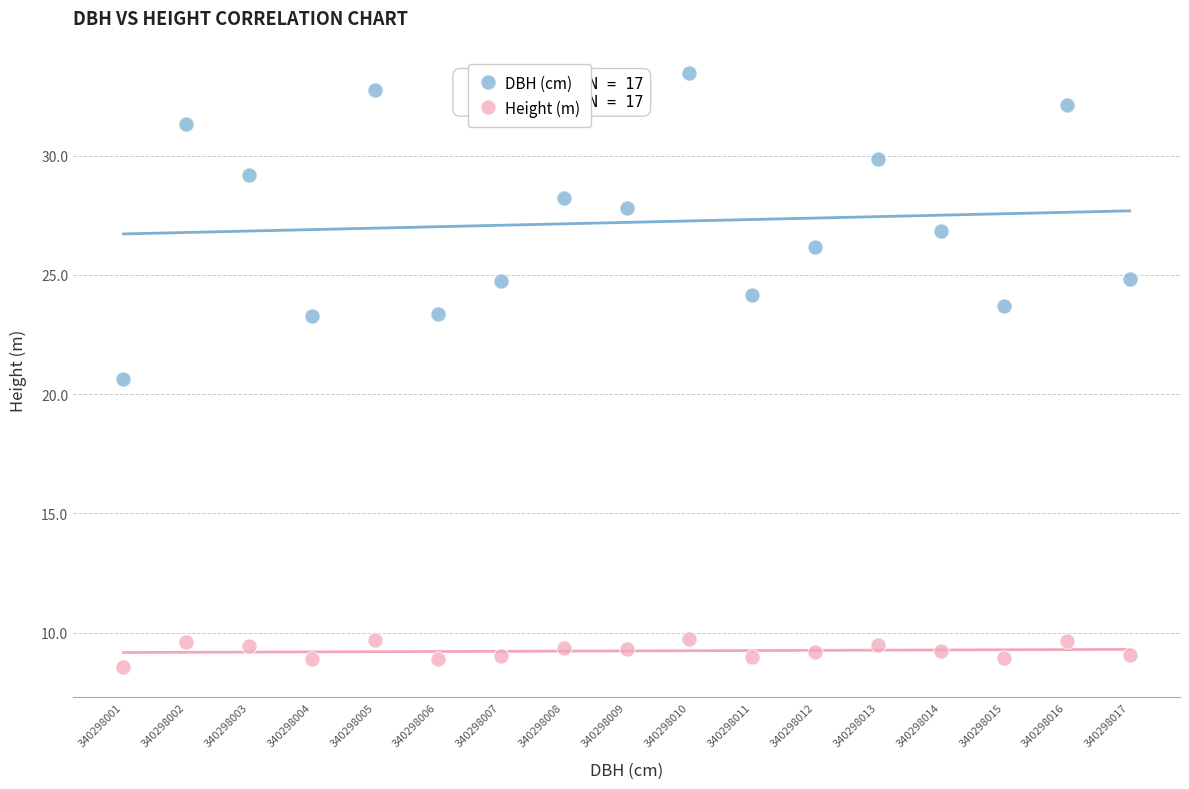

Which series contains the highest Y value?

DBH (cm)